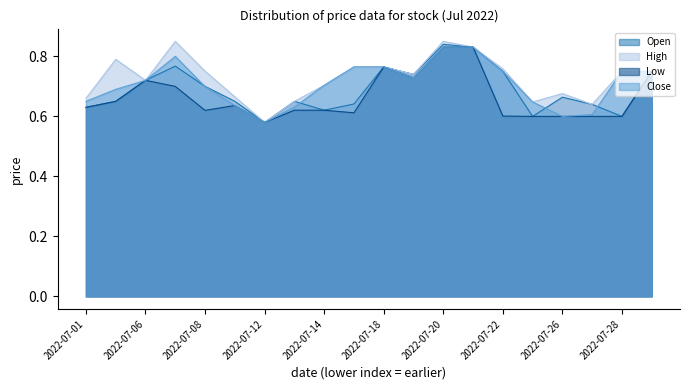

What is the sum of the Open values at 2022-07-13 and 2022-07-18?

1.4